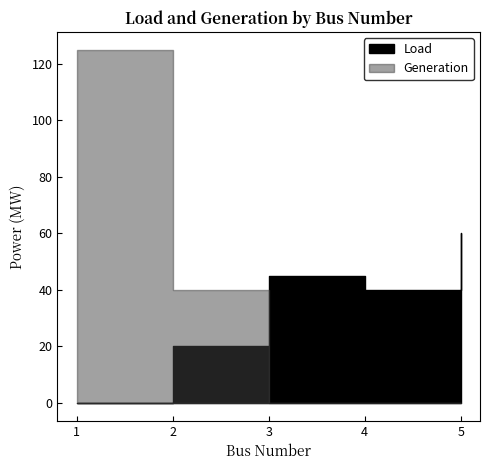

The value of Generation at 1 is 204. True or false?

False